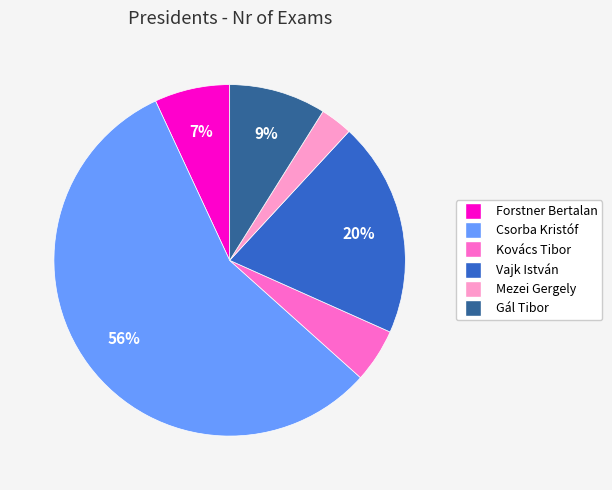

Rank the categories by value from lowest to highest.

Mezei Gergely, Kovács Tibor, Forstner Bertalan, Gál Tibor, Vajk István, Csorba Kristóf